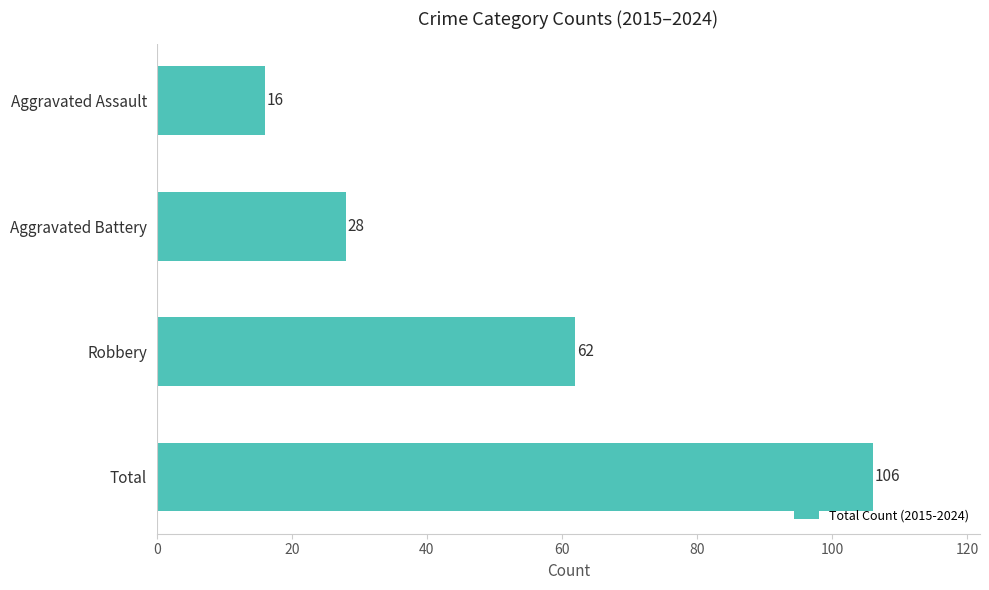

What is the average value?

53